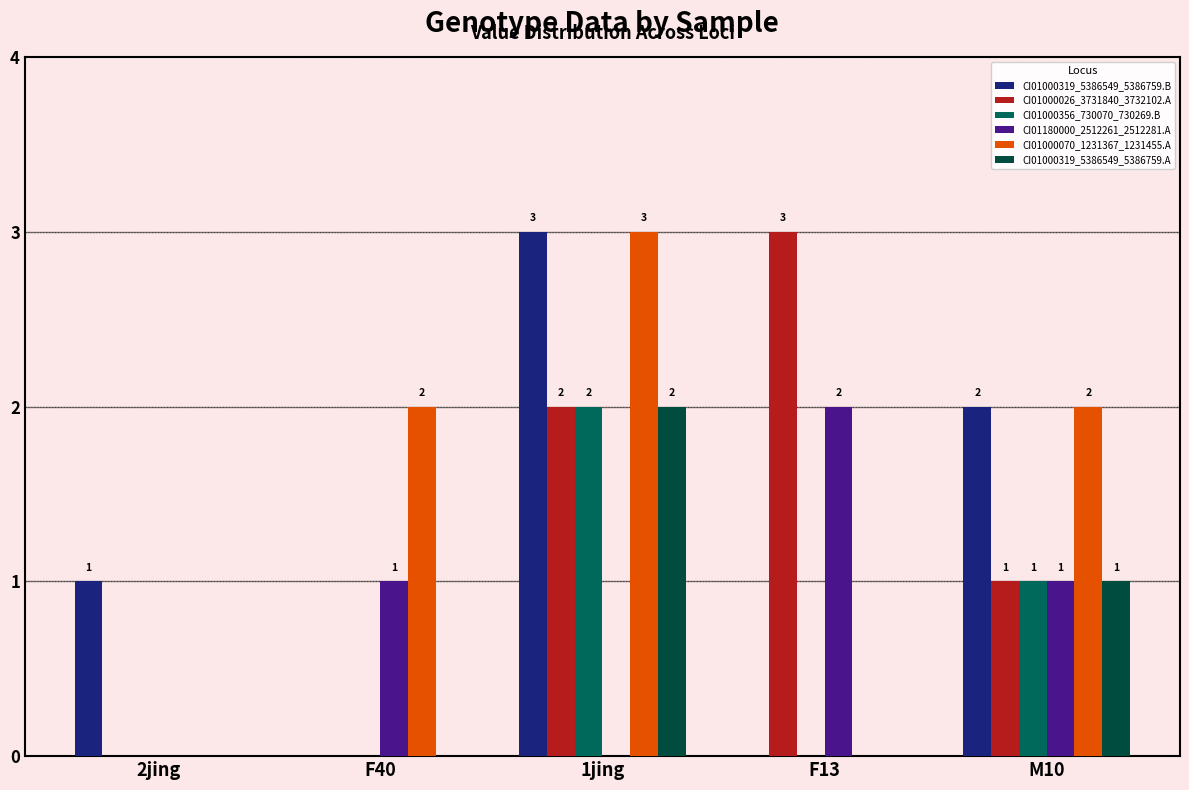

Reading left to right, what are all the values shown in this chart?

CI01000319_5386549_5386759.B: 1	0	3	0	2
CI01000026_3731840_3732102.A: 0	0	2	3	1
CI01000356_730070_730269.B: 0	0	2	0	1
CI01180000_2512261_2512281.A: 0	1	0	2	1
CI01000070_1231367_1231455.A: 0	2	3	0	2
CI01000319_5386549_5386759.A: 0	0	2	0	1